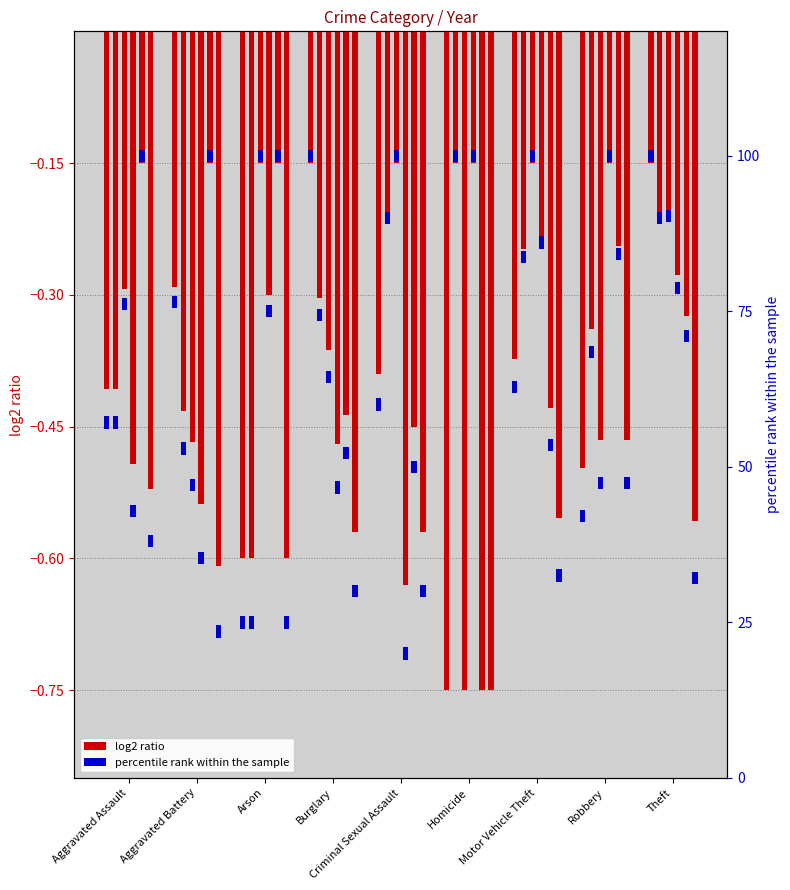

At which label does percentile rank 2015 reach its minimum?

Homicide